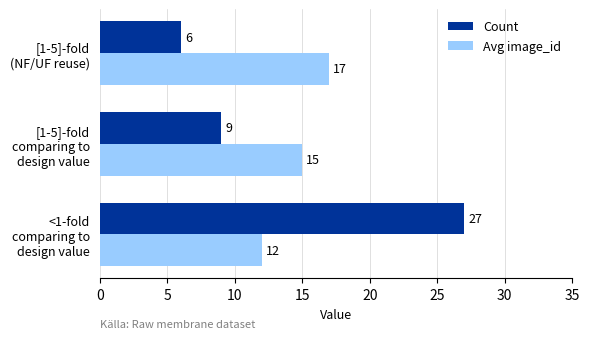

Rank the series by their maximum value, from lowest to highest.

Avg image_id, Count